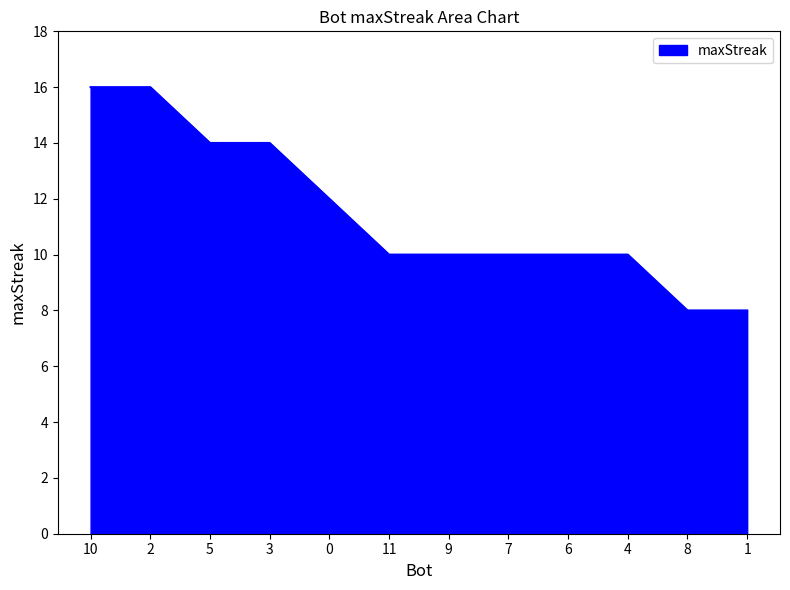

Does the chart display data point markers on the line(s)?

No